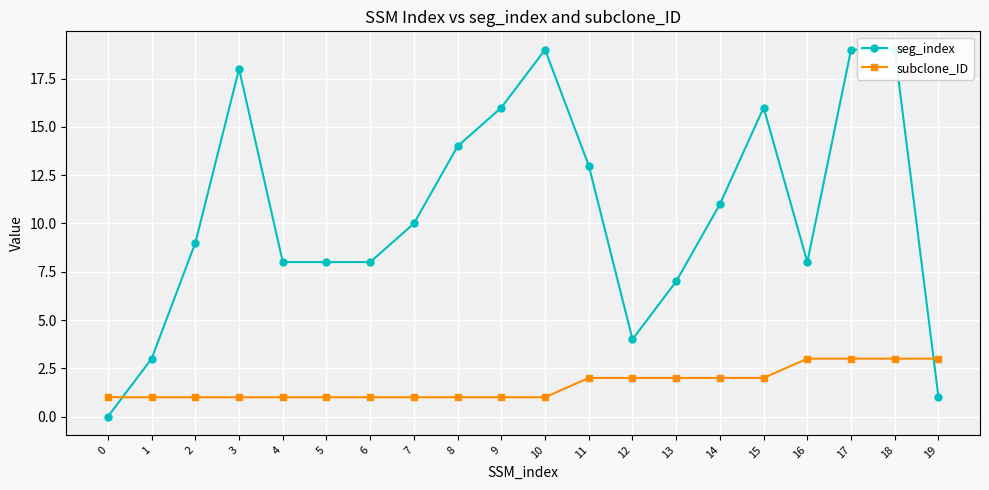

What is the approximate value of subclone_ID at 6?

1